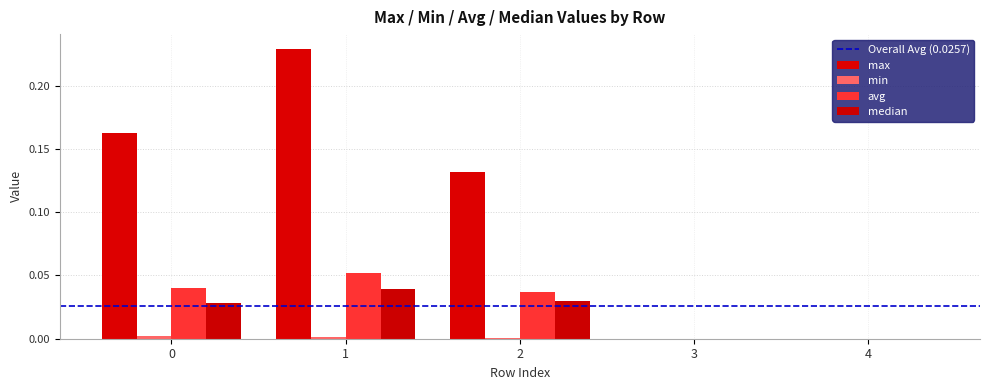

How many groups of bars are there?

5